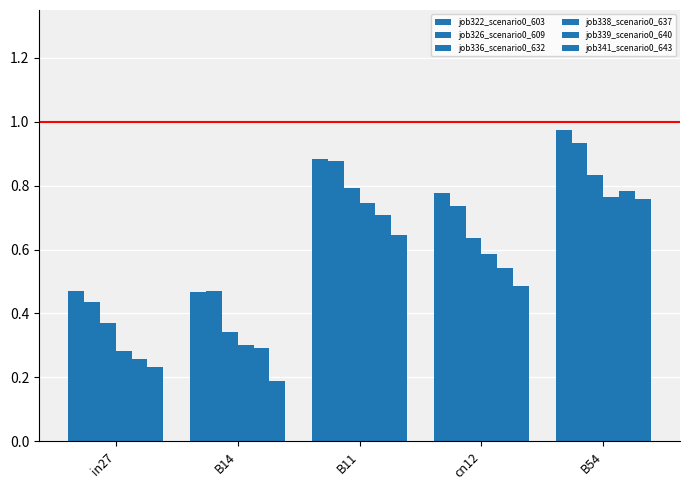

Reading left to right, transcribe all the data shown in this chart.

job322_scenario0_603: 0.5	0.5	0.9	0.8	1.0
job326_scenario0_609: 0.4	0.5	0.9	0.7	0.9
job336_scenario0_632: 0.4	0.3	0.8	0.6	0.8
job338_scenario0_637: 0.3	0.3	0.7	0.6	0.8
job339_scenario0_640: 0.3	0.3	0.7	0.5	0.8
job341_scenario0_643: 0.2	0.2	0.6	0.5	0.8